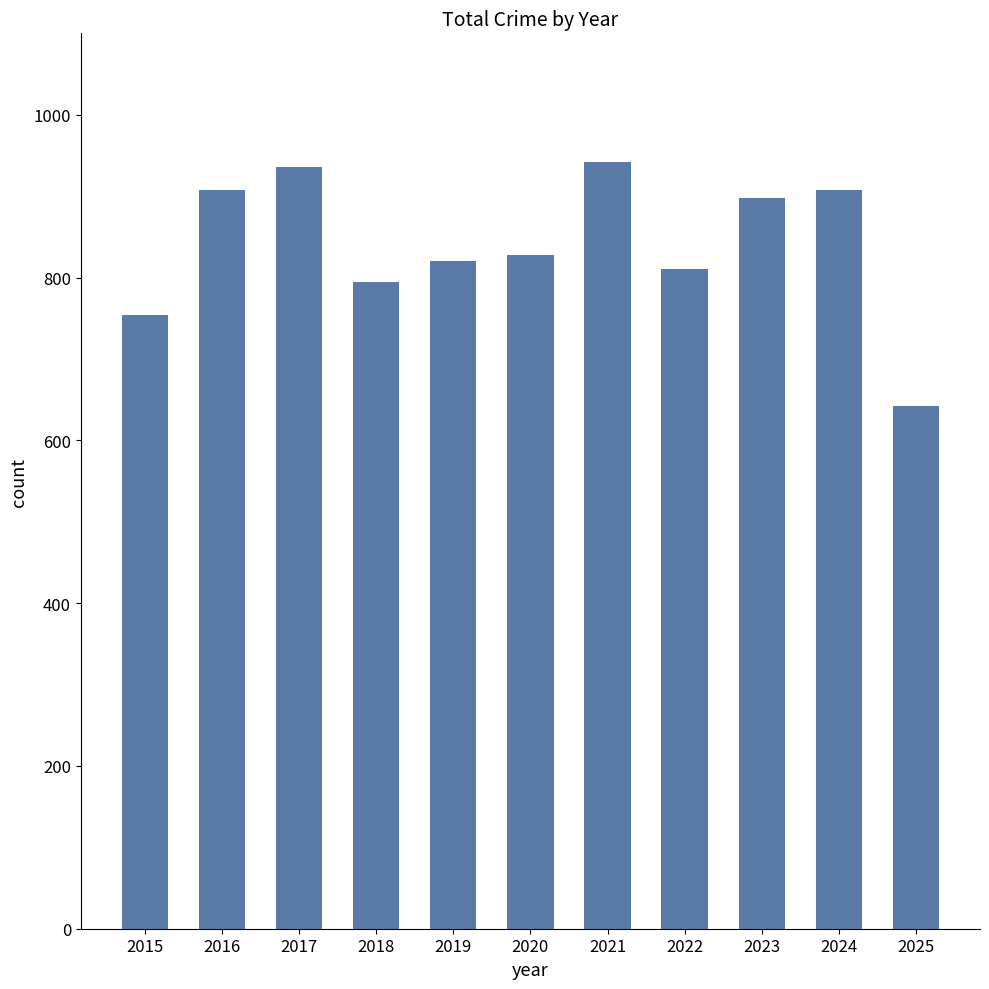

What is the value of the 11th bar from the left?

642